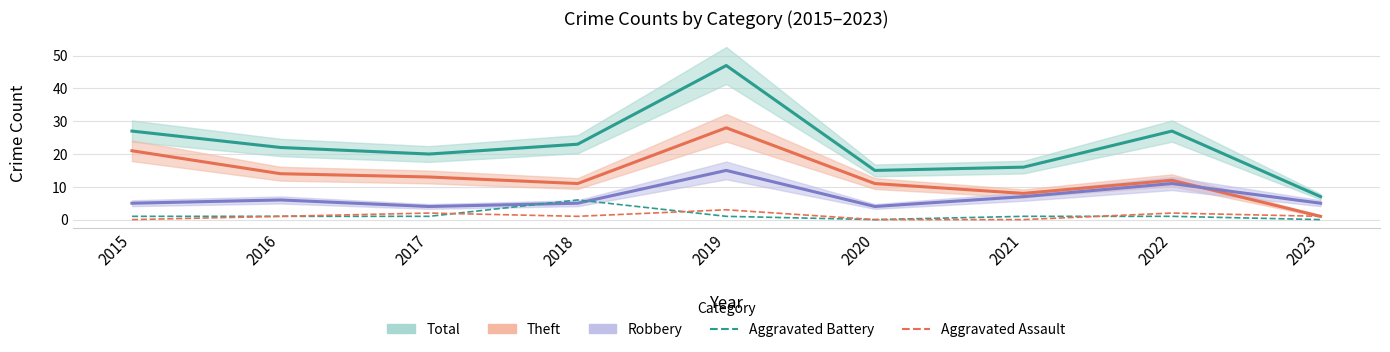

What is the average value of the Robbery series?

7